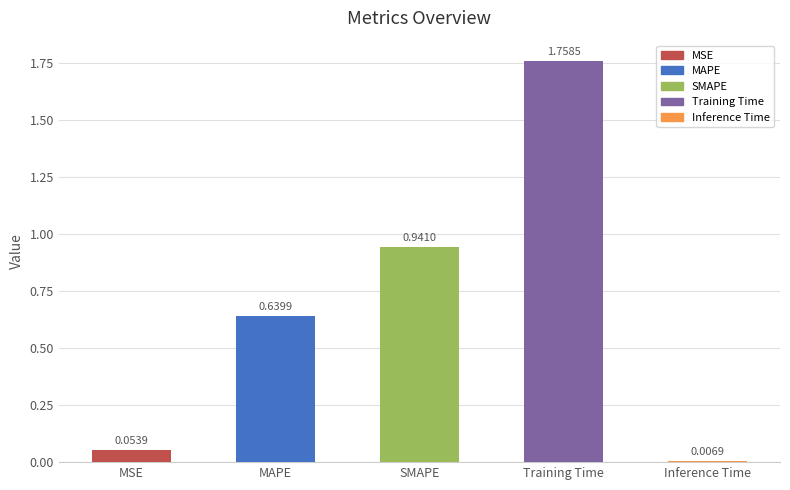

What is the label of the 3rd bar from the left?

SMAPE